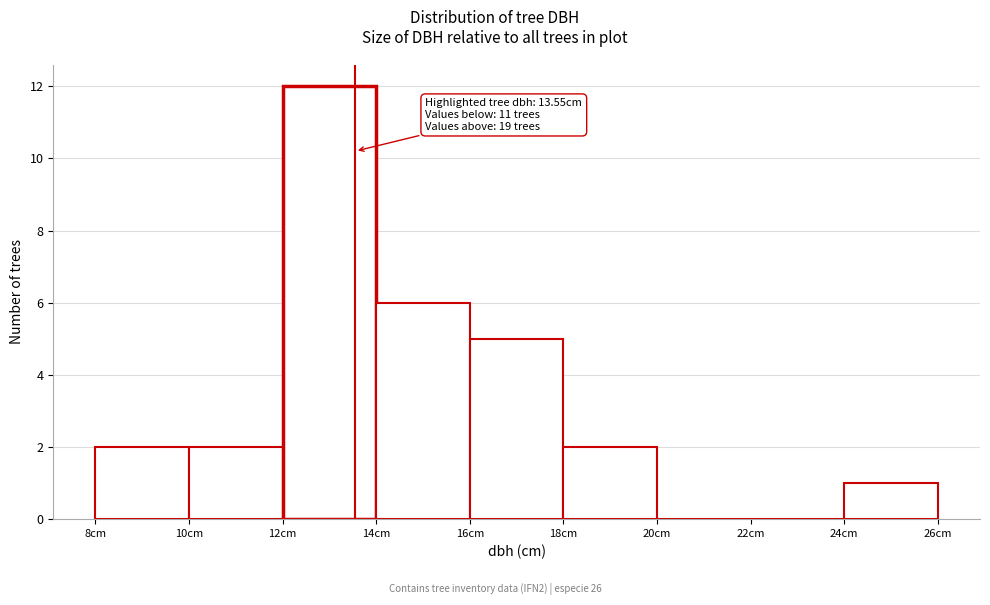

Over which range of the x-axis is the bar tallest?

12 to 14